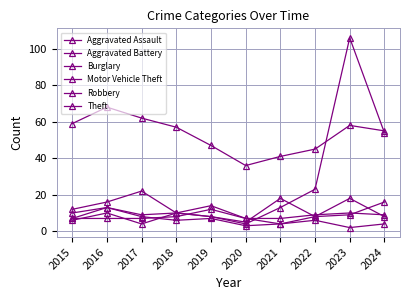

Reading left to right, what are all the values shown in this chart?

Aggravated Assault: 6	10	4	10	14	7	4	8	9	16
Aggravated Battery: 7	7	7	8	12	7	7	9	10	9
Burglary: 10	13	8	6	7	3	4	6	2	4
Motor Vehicle Theft: 12	16	22	10	8	4	13	23	106	54
Robbery: 7	13	9	10	8	5	18	8	18	8
Theft: 59	68	62	57	47	36	41	45	58	55